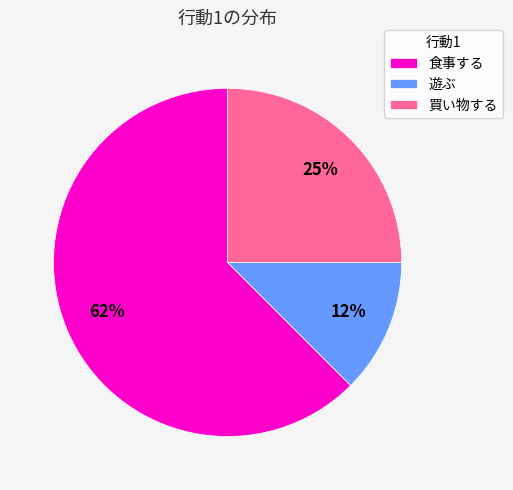

Rank the categories by value from lowest to highest.

遊ぶ, 買い物する, 食事する